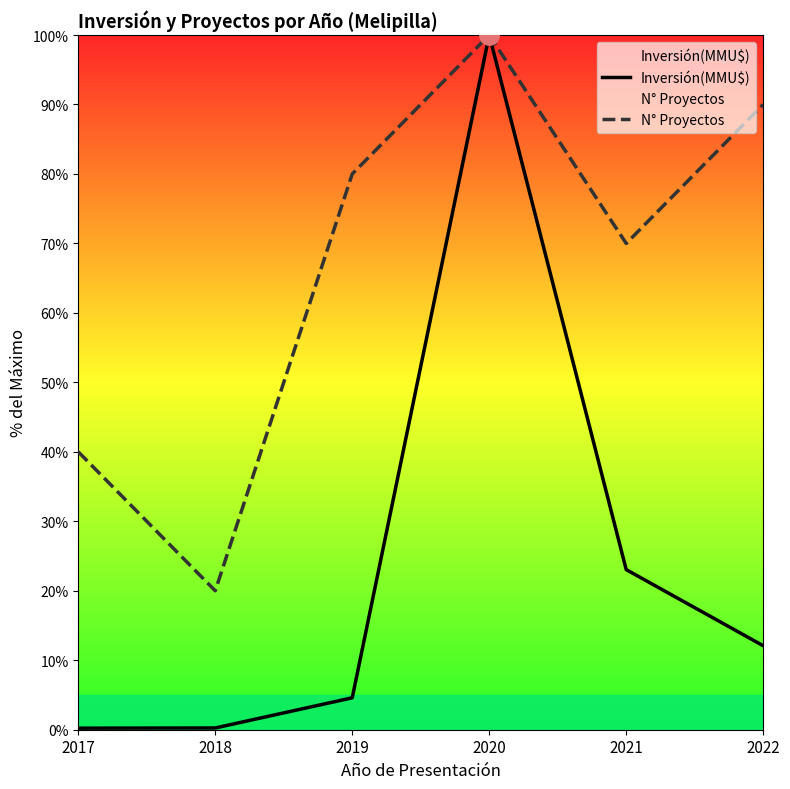

Reading left to right, what are all the values shown in this chart?

Inversión(MMU$): 0.2	0.3	4.6	100.0	23.0	12.1
N° Proyectos: 40.0	20.0	80.0	100.0	70.0	90.0